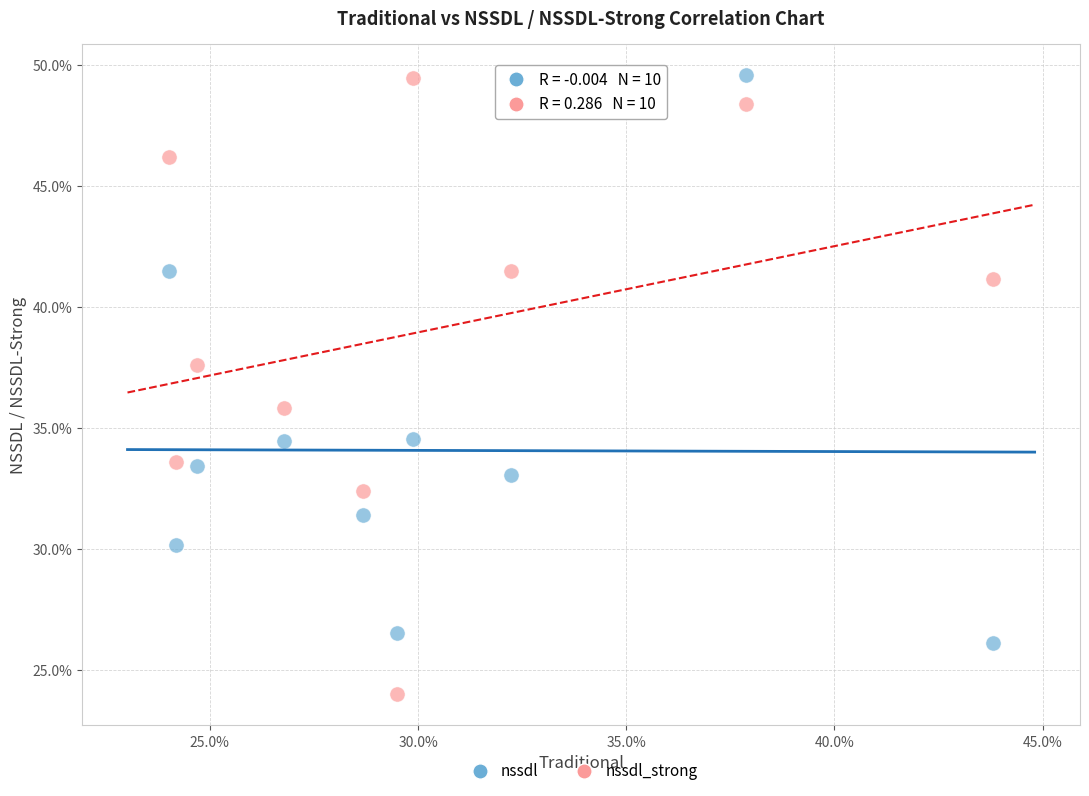

What are all the series names shown in the legend?

nssdl, nssdl_strong